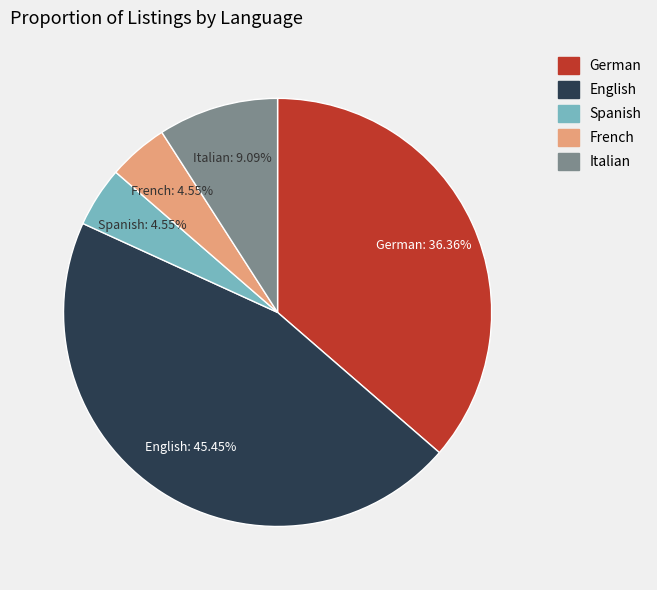

Which slice is the largest?

English